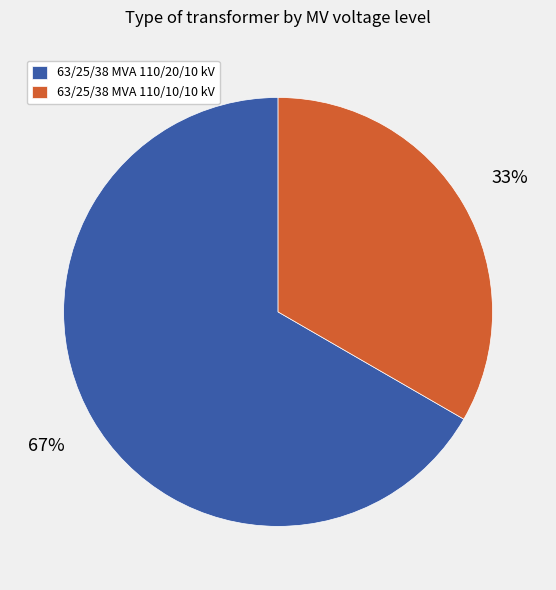

Is there any slice that represents more than half of the pie?

Yes